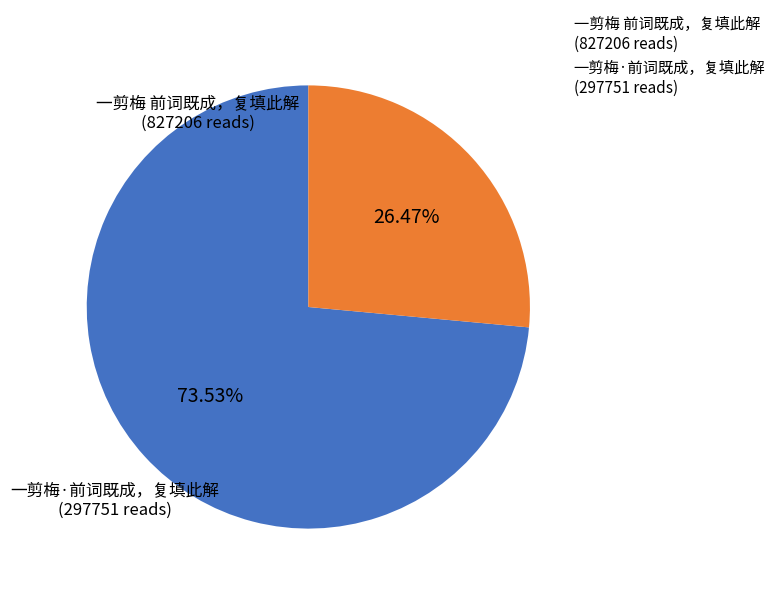

What percentage do 一剪梅·前词既成，复填此解 and 一剪梅 前词既成，复填此解 together represent?

100.0%